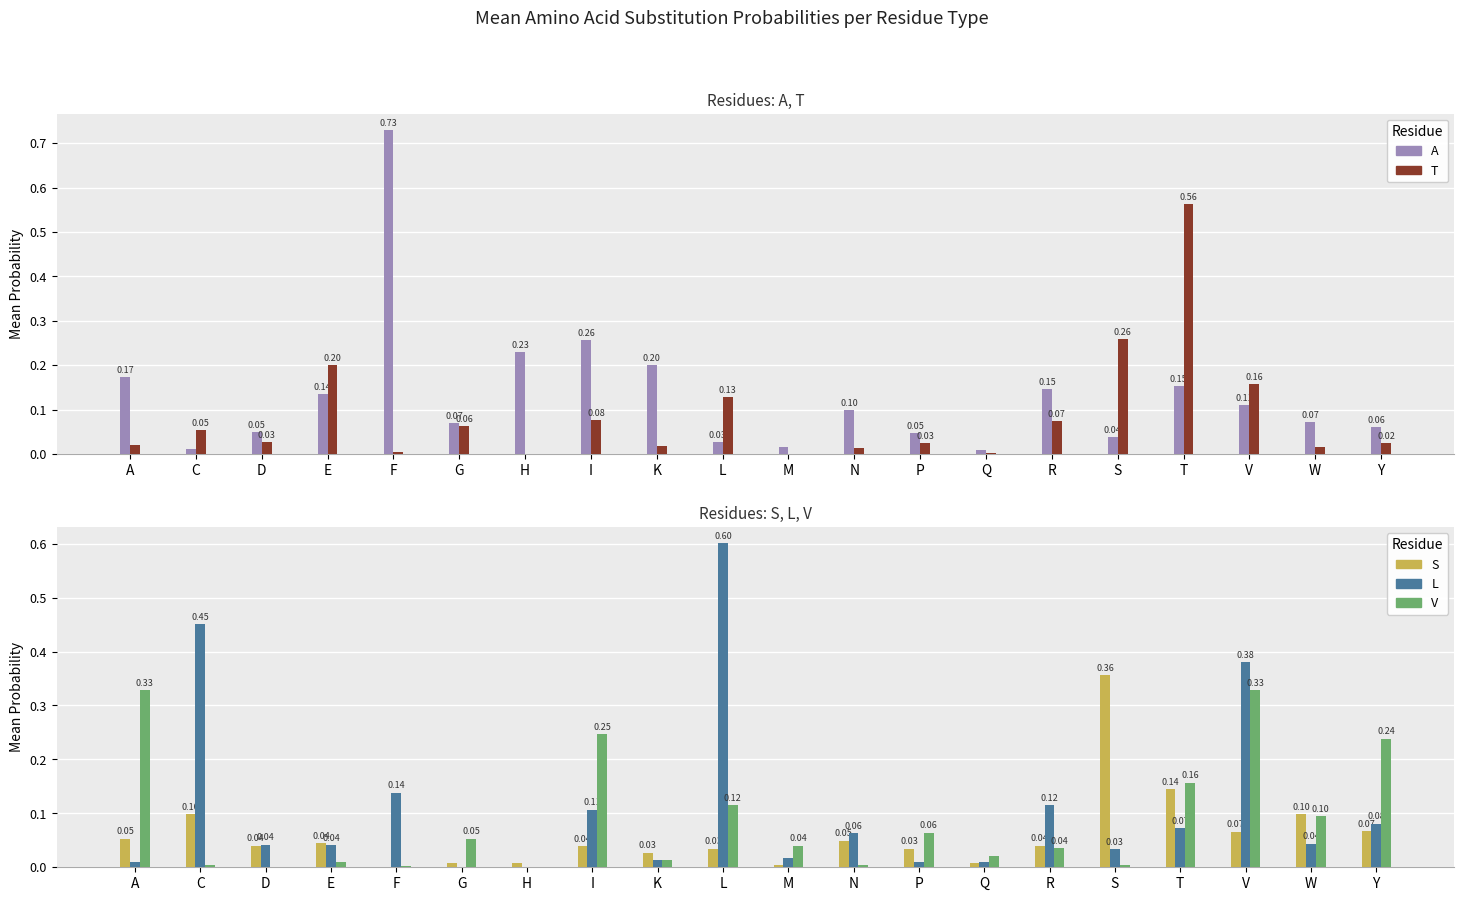

At which category is the sum across all series the highest?

T